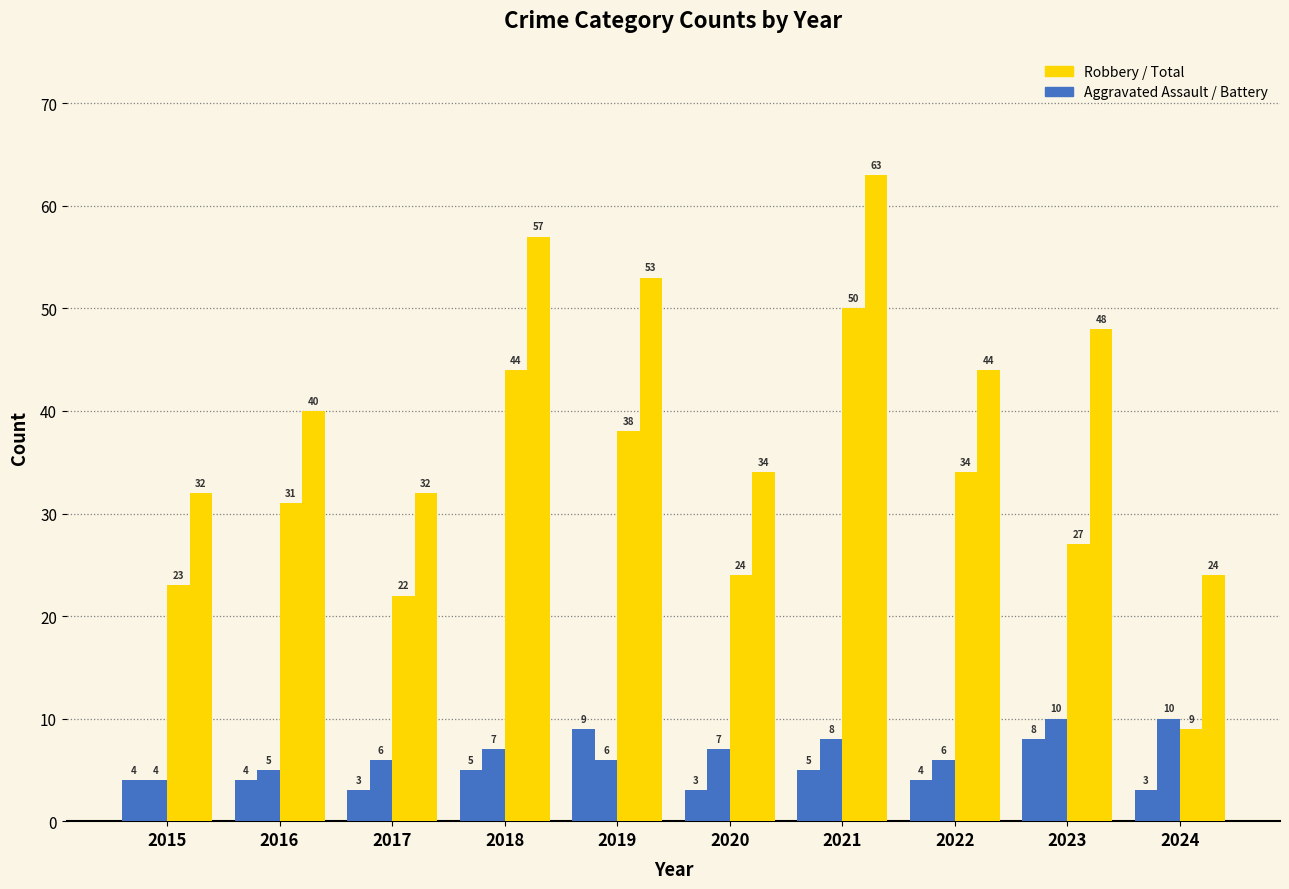

How many groups of bars are there?

10